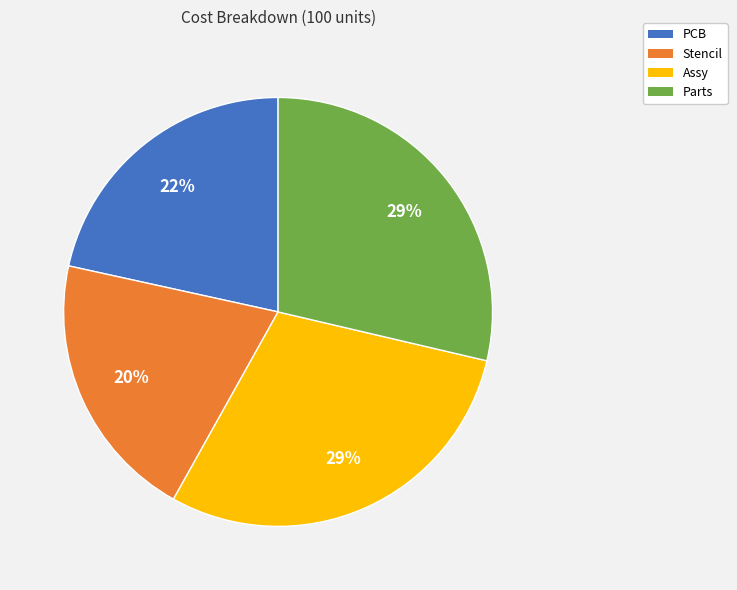

What percentage is the PCB slice, to the nearest percent?

22%